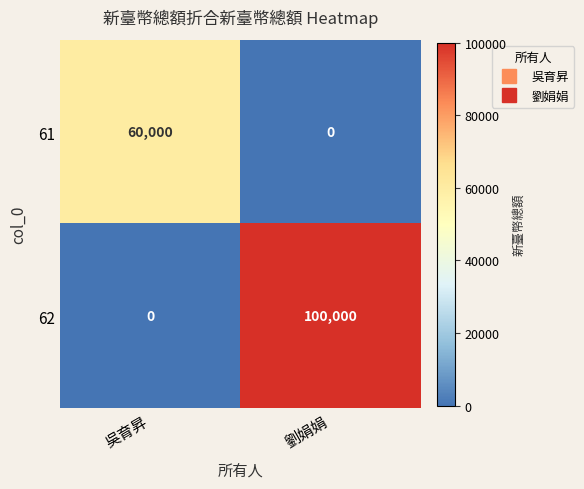

Which category has the highest value across all series?

劉娟娟